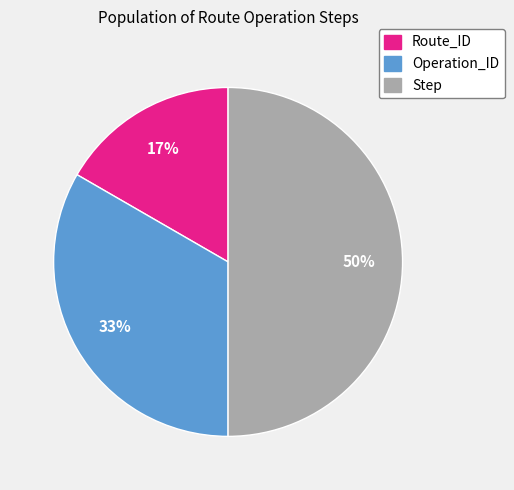

Does Route_ID account for over 50% of the chart?

No